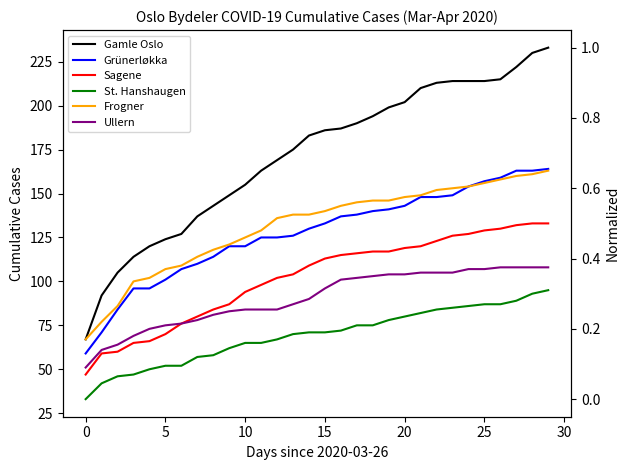

True or false: Ullern has more than 2 points higher than both neighbors.

False